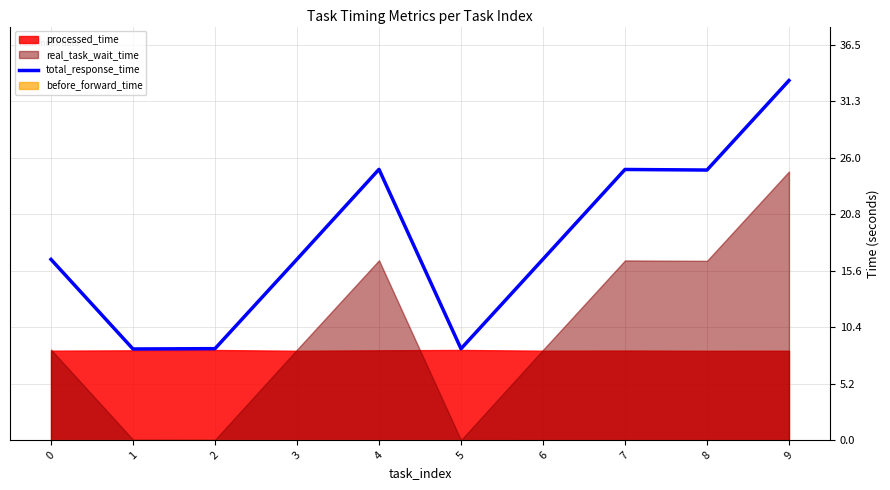

Reading left to right, extract all data points from this chart.

0=16.7	1=8.4	2=8.4	3=16.7	4=25.0	5=8.4	6=16.7	7=25.0	8=24.9	9=33.2